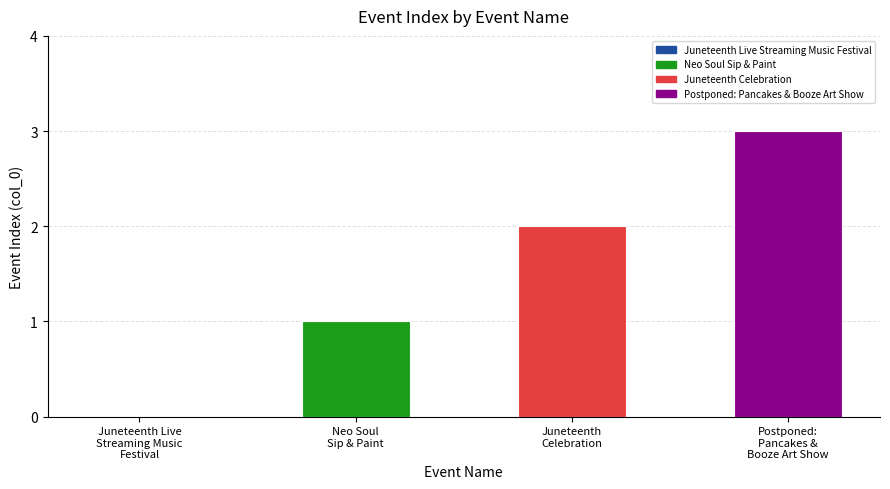

What is the change in value from Neo Soul
Sip & Paint to Postponed:
Pancakes &
Booze Art Show?

+2